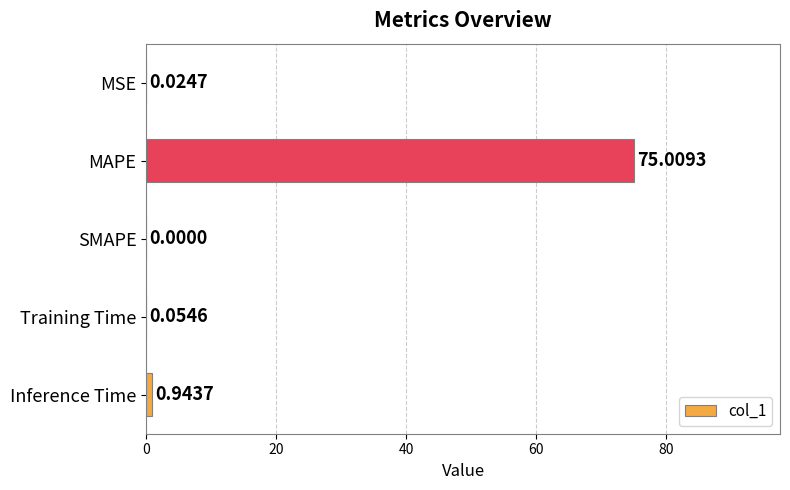

At which category does the chart reach its peak across all series?

MAPE